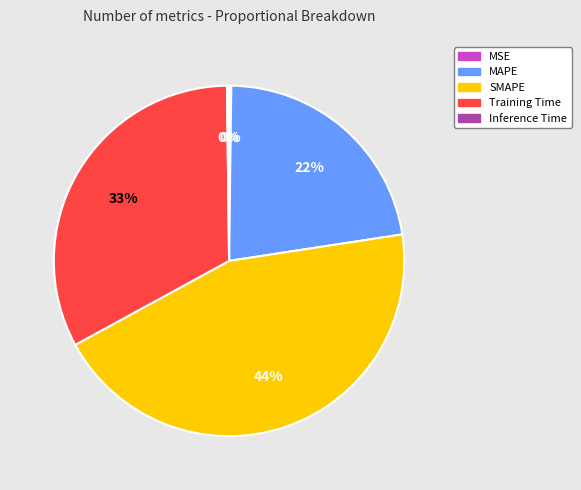

Do MAPE and SMAPE together represent more than half of the pie?

Yes